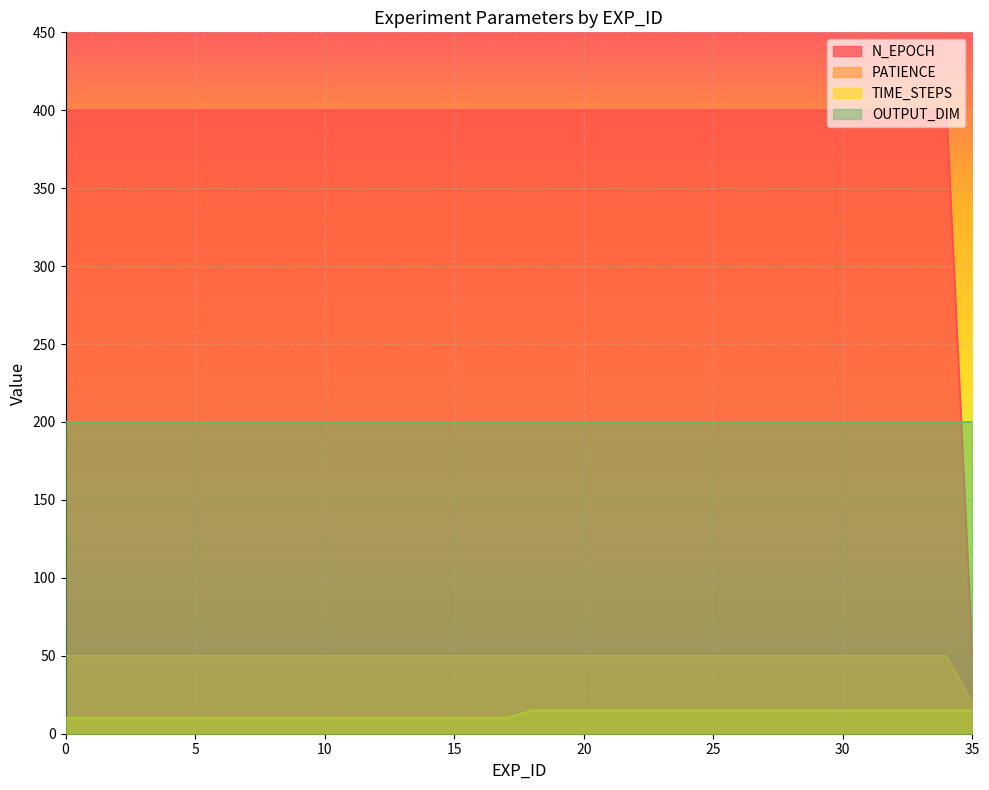

What is the difference between the second highest and minimum values in the TIME_STEPS series?

5